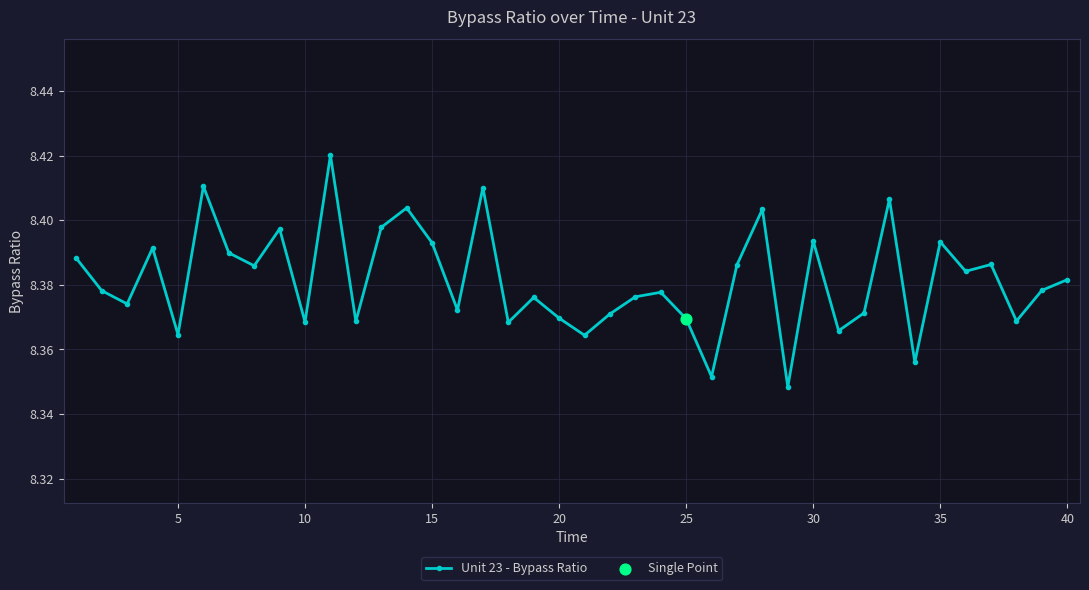

How many values are between 8 and 9?

40